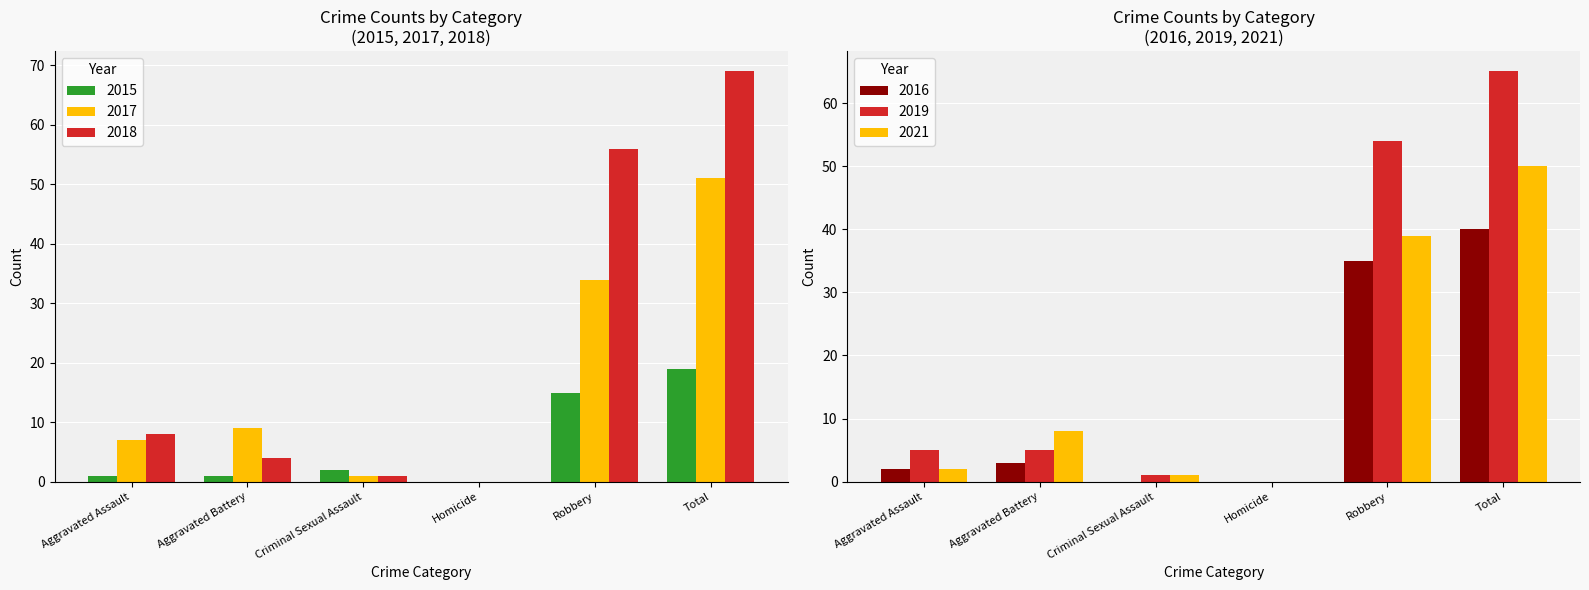

Reading left to right, what are all the values shown in this chart?

2015: 1	1	2	0	15	19
2017: 7	9	1	0	34	51
2018: 8	4	1	0	56	69
2021: 2	8	1	0	39	50
2016: 2	3	0	0	35	40
2019: 5	5	1	0	54	65